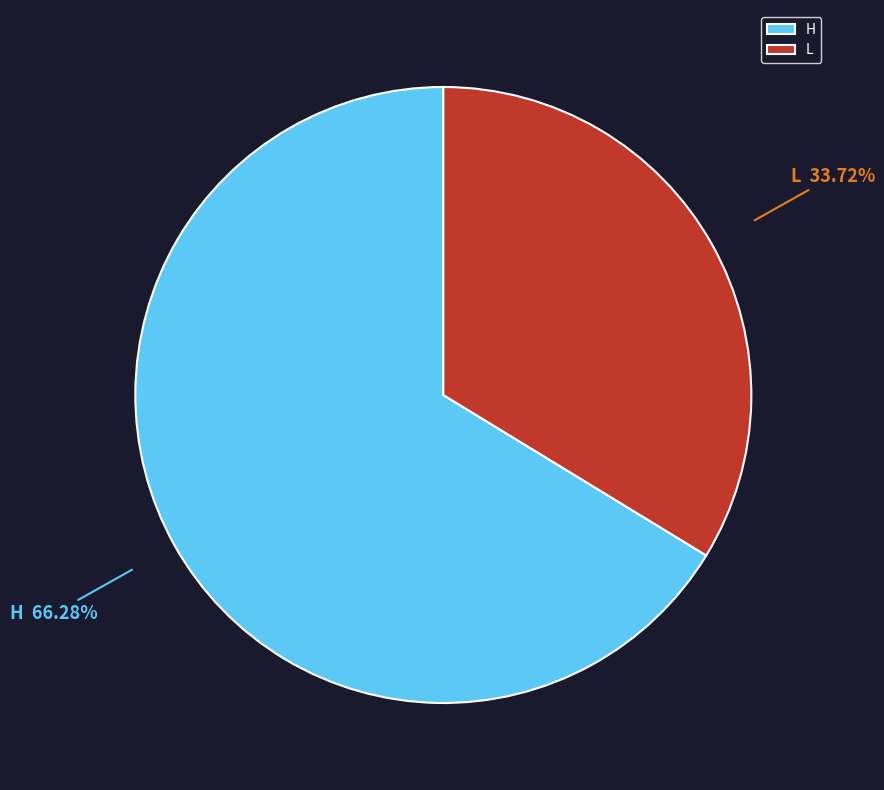

Is there a majority slice in this chart?

Yes